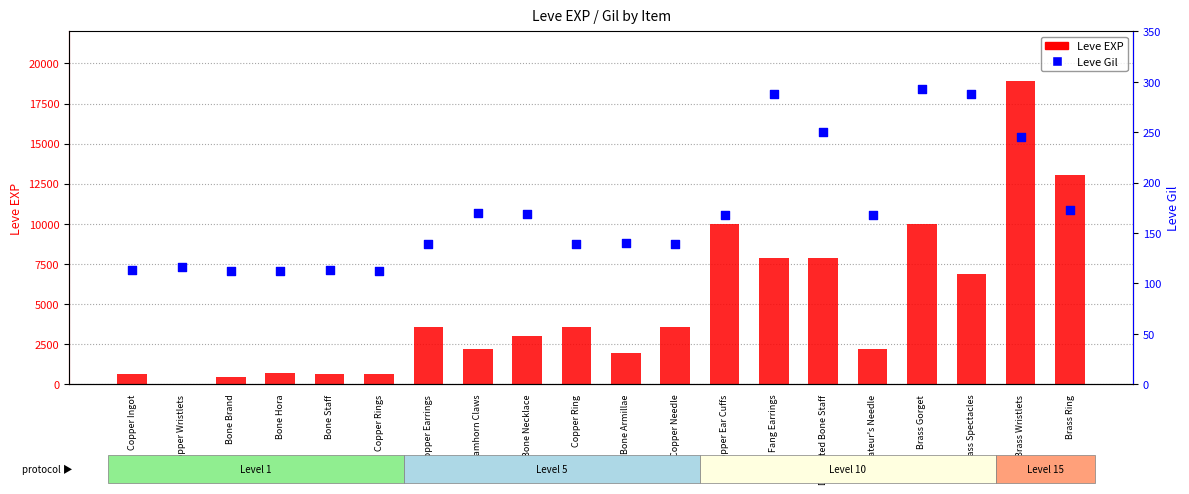

Which series has the largest total across all categories?

Leve EXP